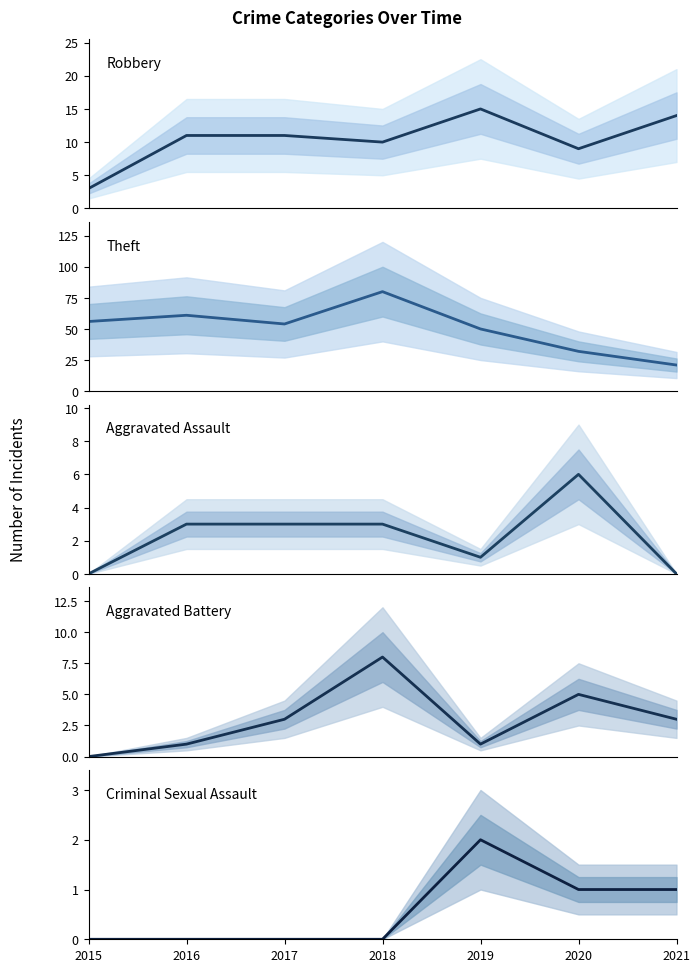

Reading left to right, list all the values displayed in this chart.

Robbery: 2015=3	2016=11	2017=11	2018=10	2019=15	2020=9	2021=14
Theft: 2015=56	2016=61	2017=54	2018=80	2019=50	2020=32	2021=21
Aggravated Assault: 2015=0	2016=3	2017=3	2018=3	2019=1	2020=6	2021=0
Aggravated Battery: 2015=0	2016=1	2017=3	2018=8	2019=1	2020=5	2021=3
Criminal Sexual Assault: 2015=0	2016=0	2017=0	2018=0	2019=2	2020=1	2021=1